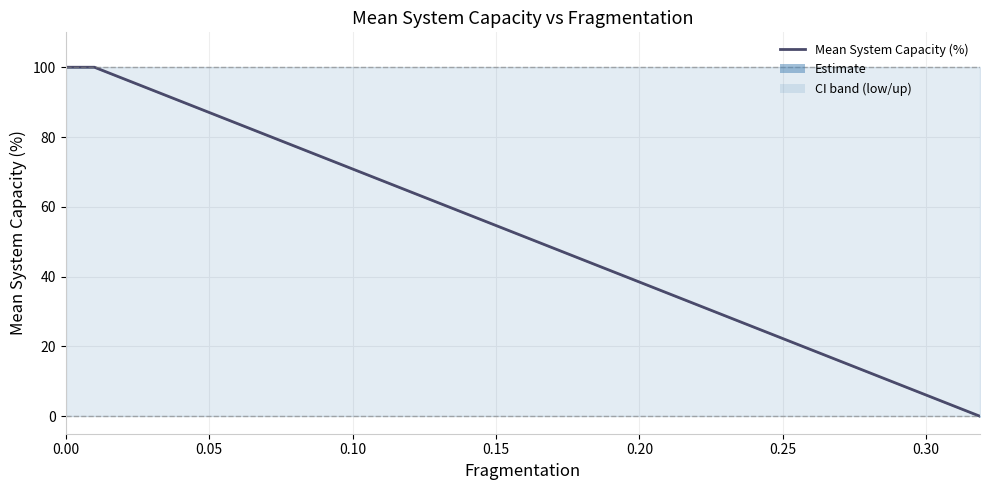

True or false: low.limit has more than 1 points higher than both neighbors.

False